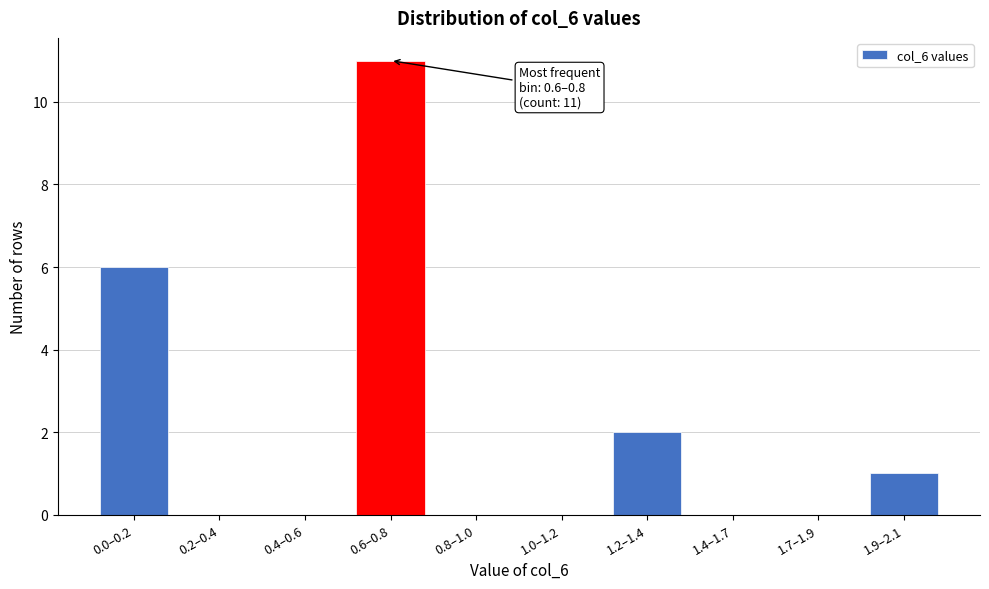

Reading left to right, extract all data points from this chart.

0.0–0.2=6	0.2–0.4=0	0.4–0.6=0	0.6–0.8=11	0.8–1.0=0	1.0–1.2=0	1.2–1.4=2	1.4–1.7=0	1.7–1.9=0	1.9–2.1=1